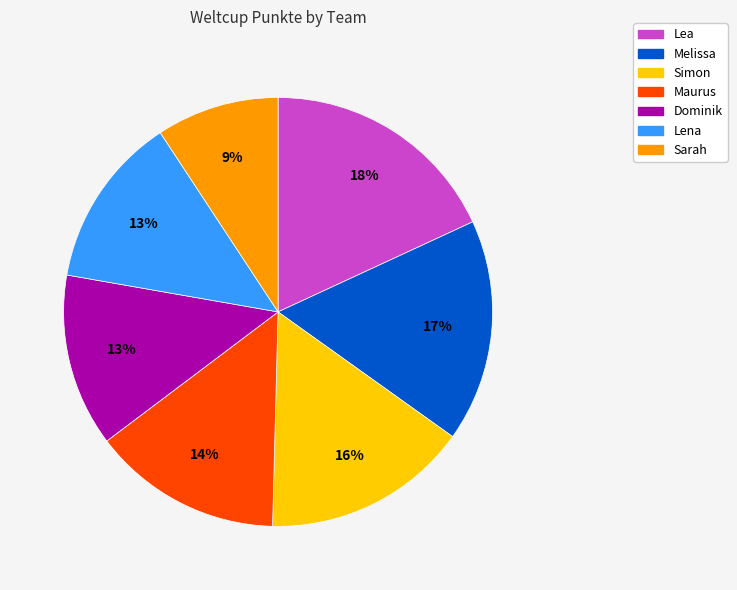

Is Lea the majority of the pie?

No